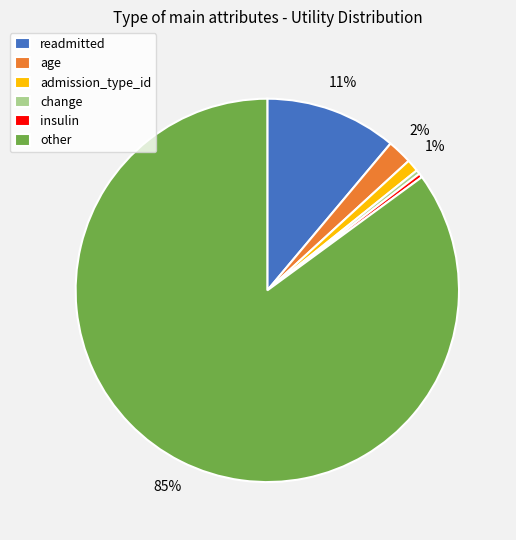

Combined, do insulin and admission_type_id account for over 50%?

No